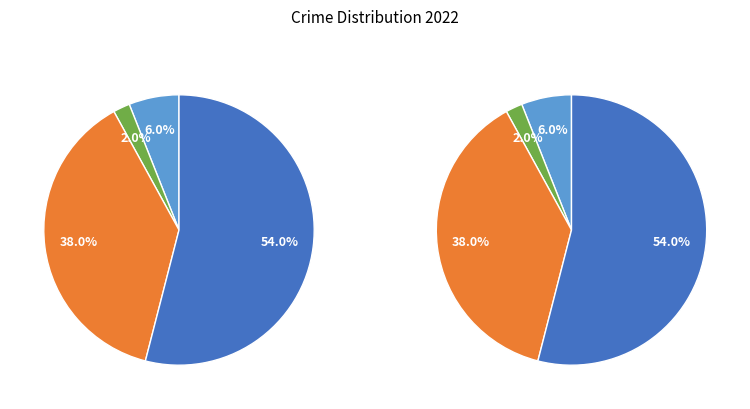

To the nearest percent, what is the difference between the largest and smallest slice percentages?

52%